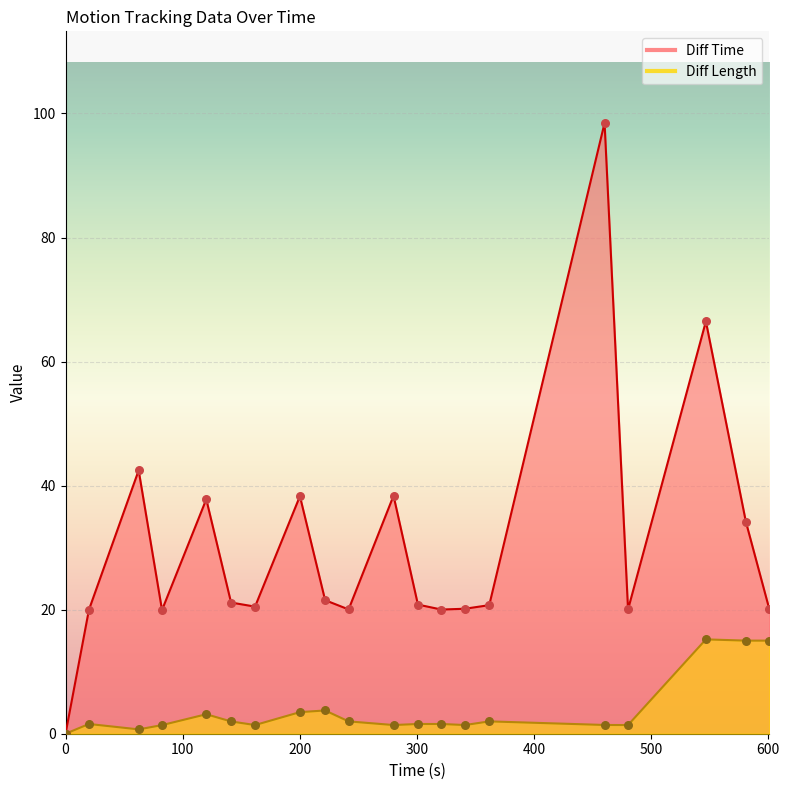

What are all the series names shown in the legend?

Diff Time, Diff Length